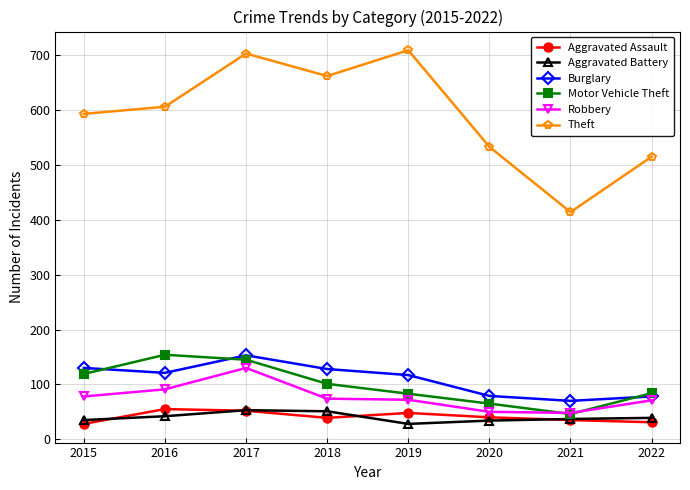

Which series has the largest total across all categories?

Theft